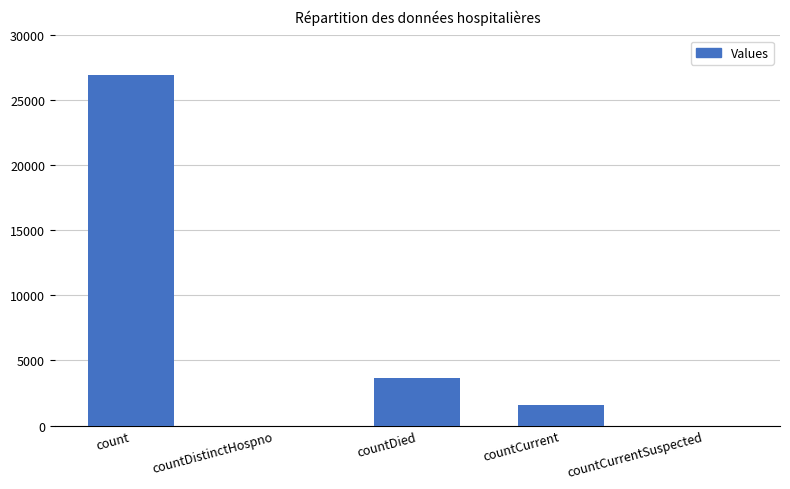

Which has a higher value, count or countCurrent?

count